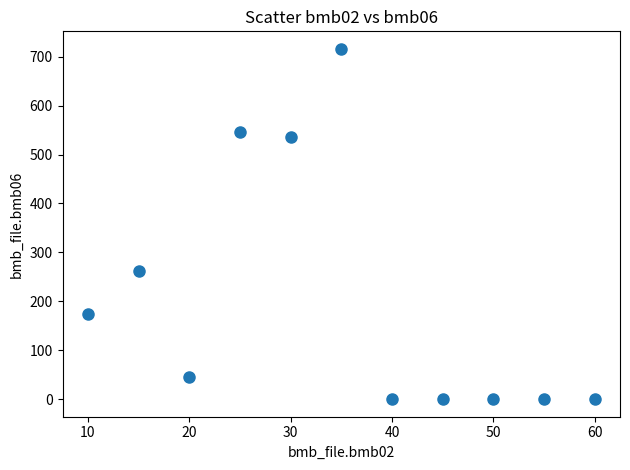

What is the average X value?

35.0